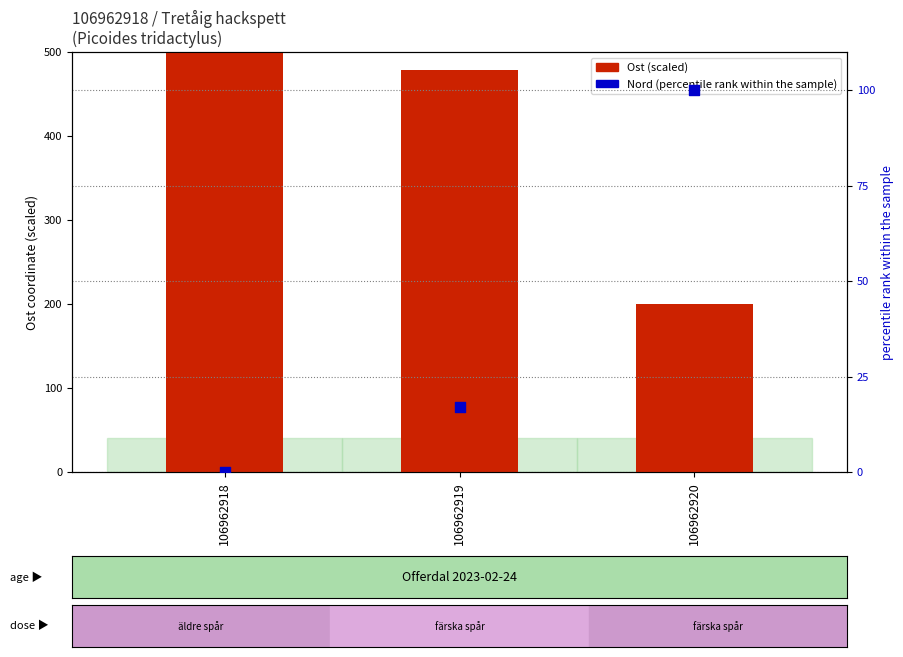

What are all the series names shown in the legend?

Ost (scaled), Nord (percentile rank)